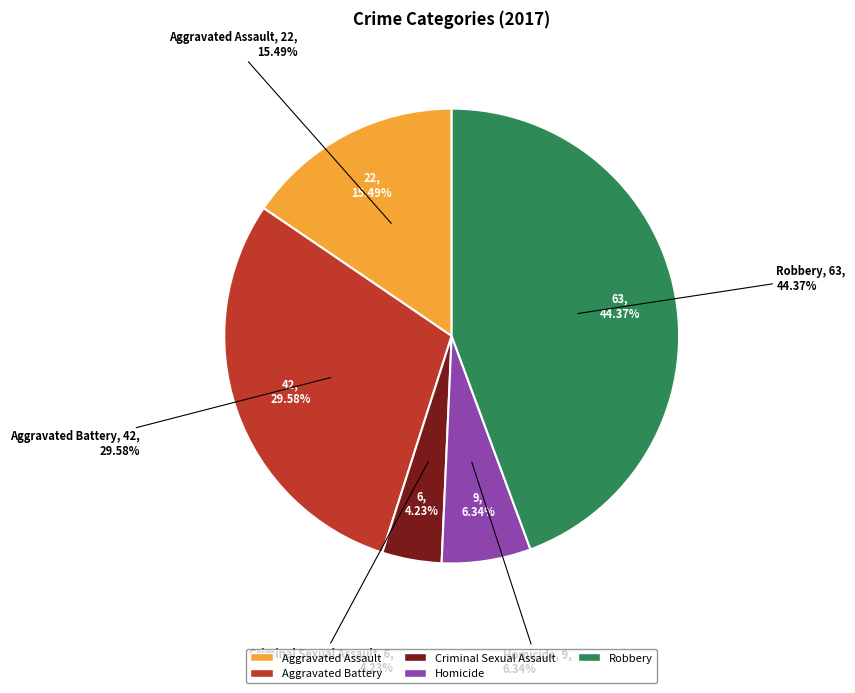

True or false: Homicide accounts for 6% of the total.

True